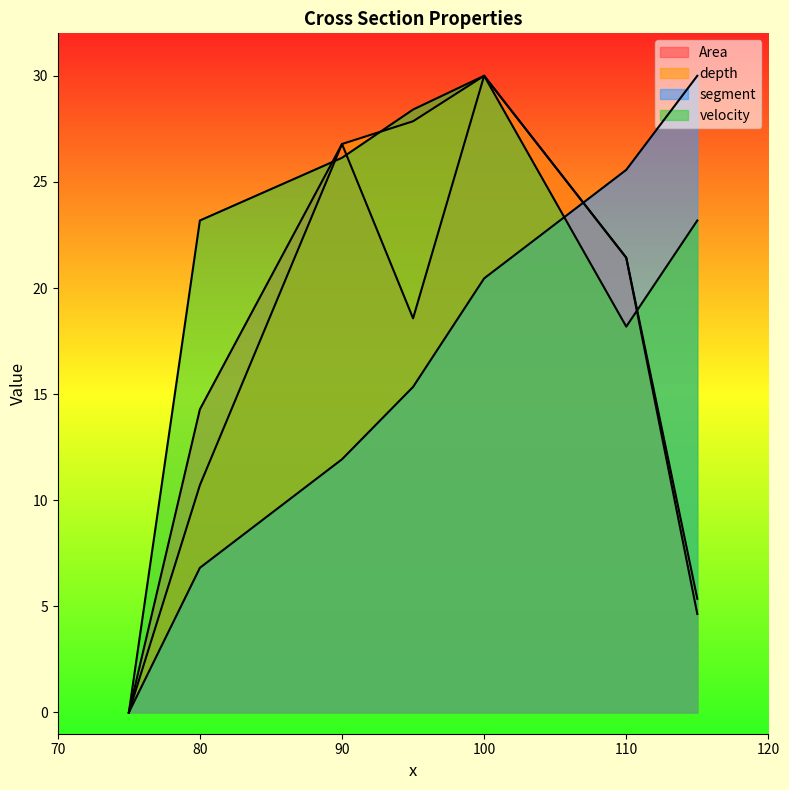

What is the difference between the Area values at 95 and 90?

8.2